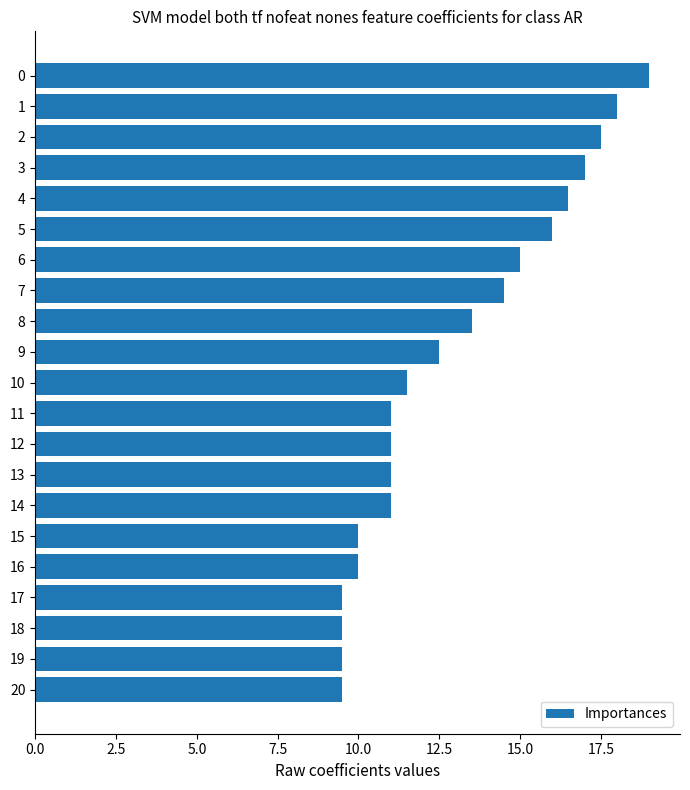

What is the value of the 13th bar from the top?

11.0